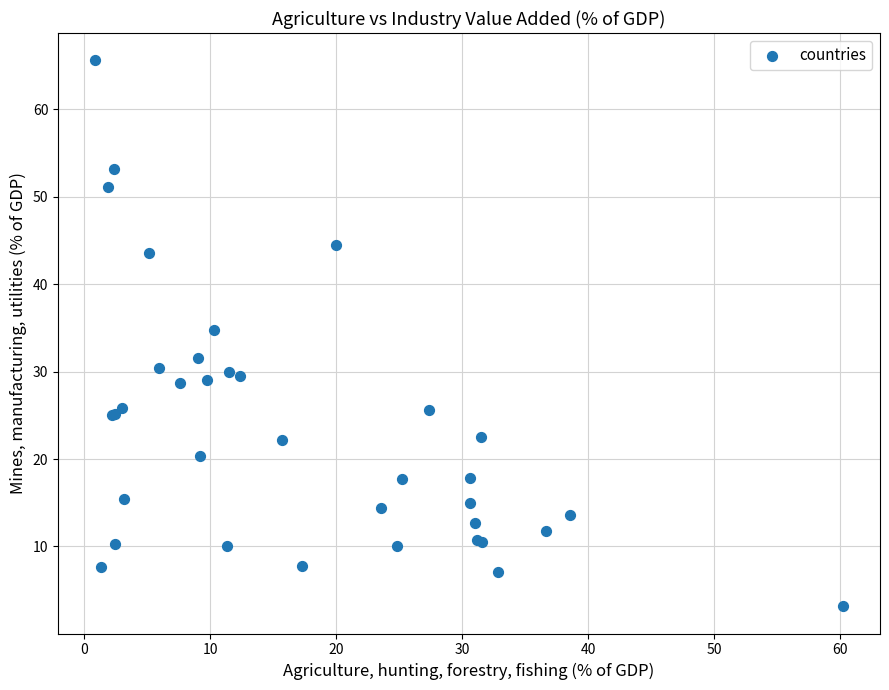

What Y value in the scatter plot is closest to 34?

34.8